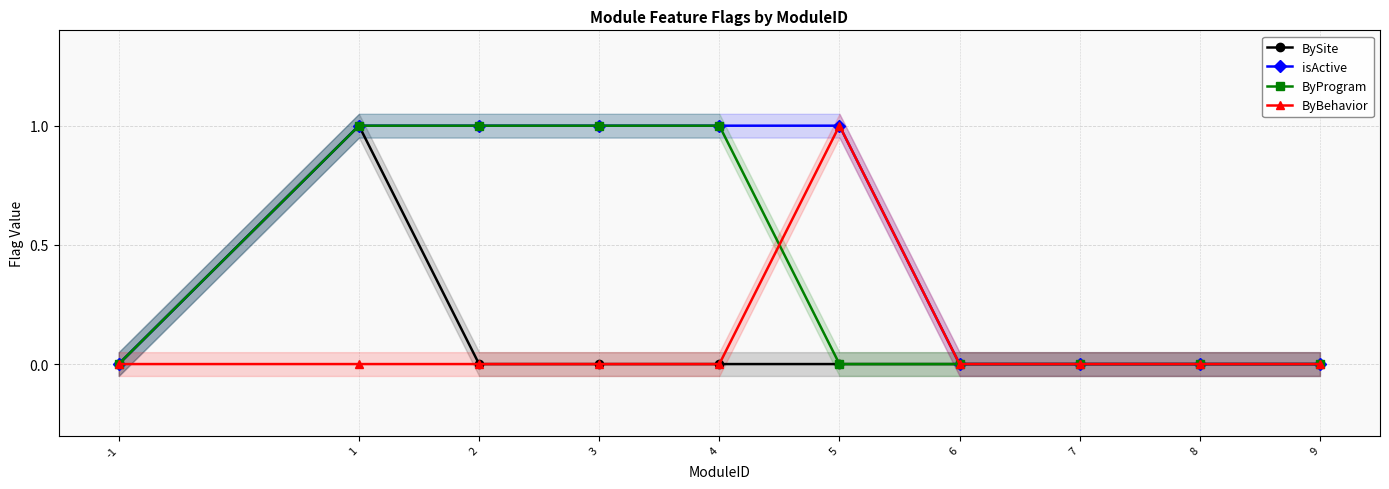

True or false: ByProgram has more than 1 interior local peaks.

False